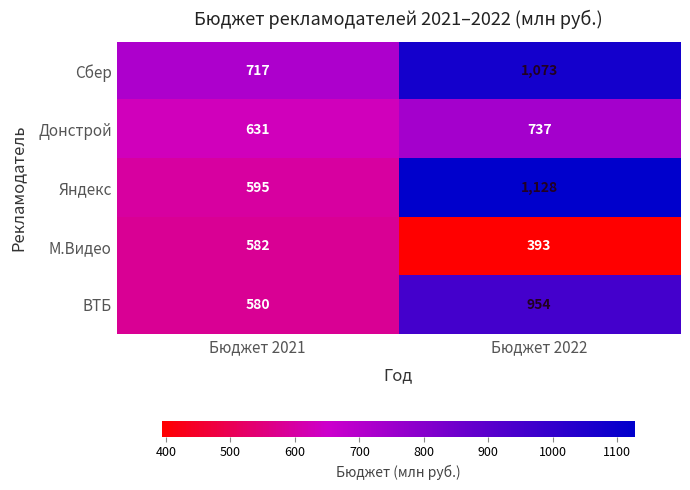

What is the average value of the ВТБ series?

767